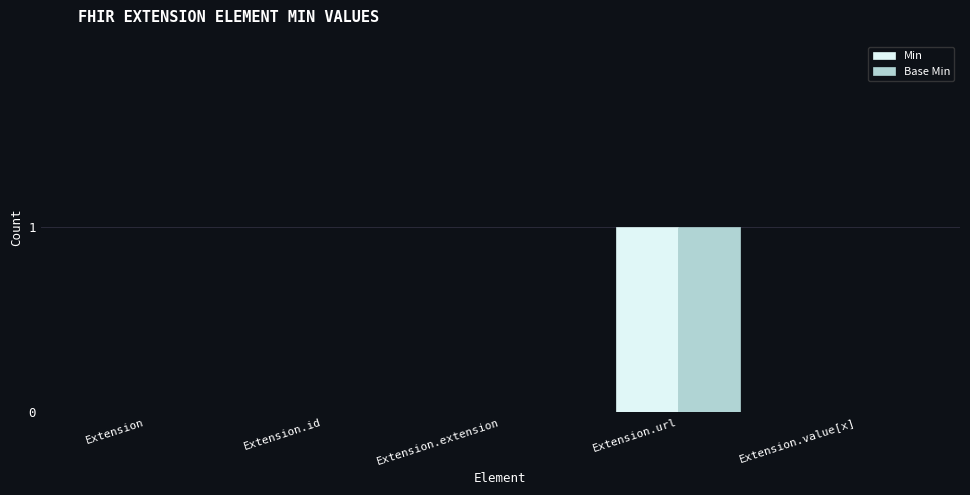

What is the difference between the Min values at Extension.url and Extension.id?

1